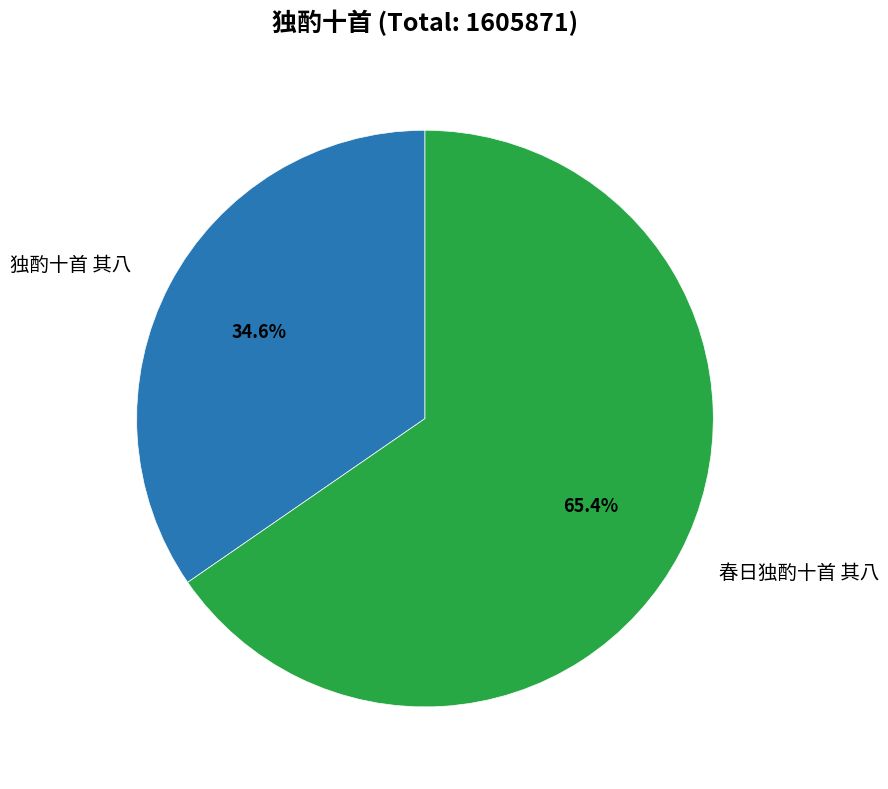

How many slices are in this pie chart?

2